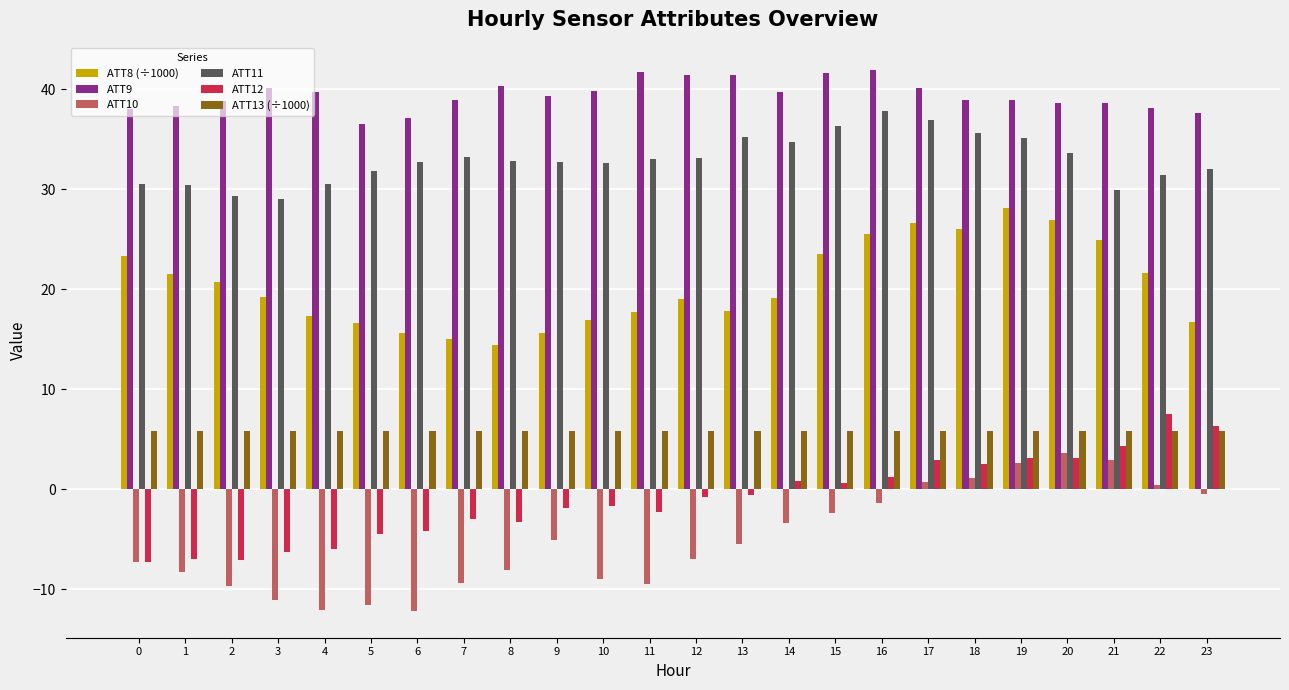

How many series are shown in this chart?

6